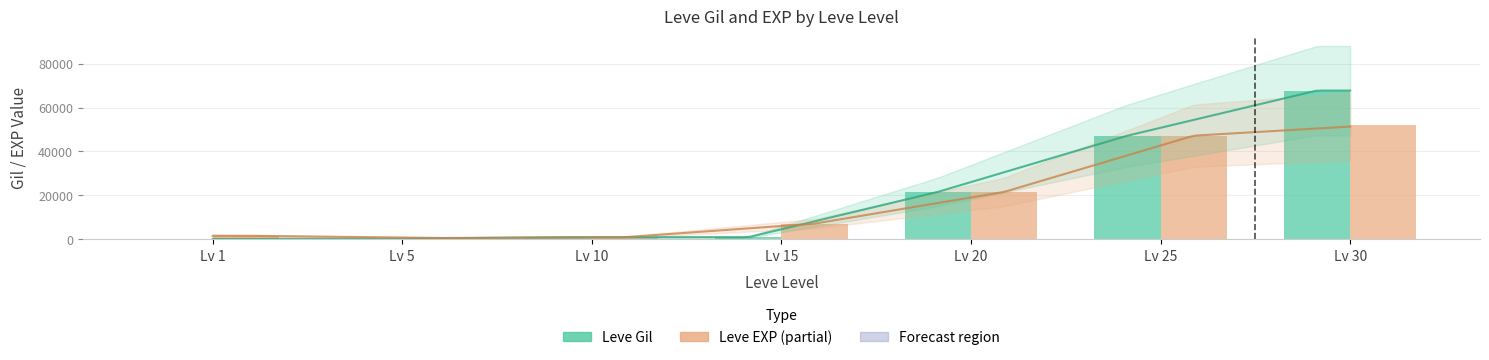

What is the difference between the second highest and minimum values in the Leve EXP series?

46570